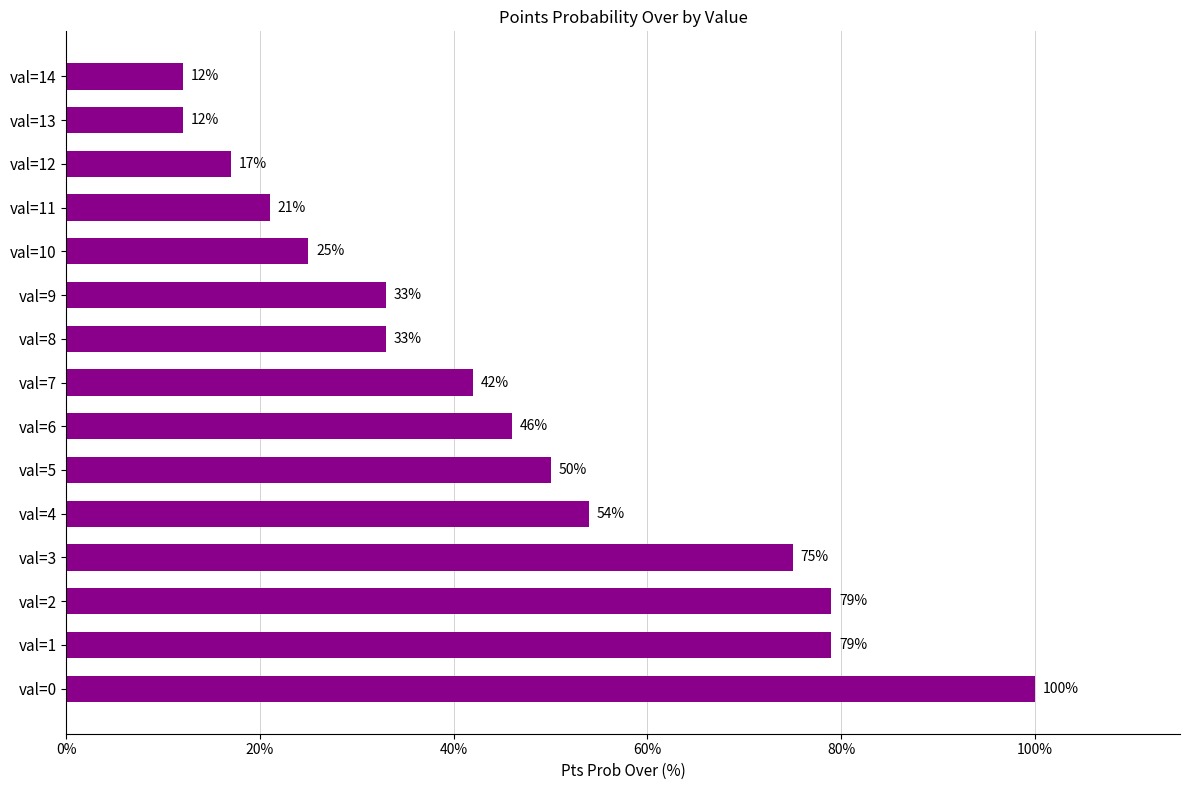

Is it true that the value at val=7 is 42?

True